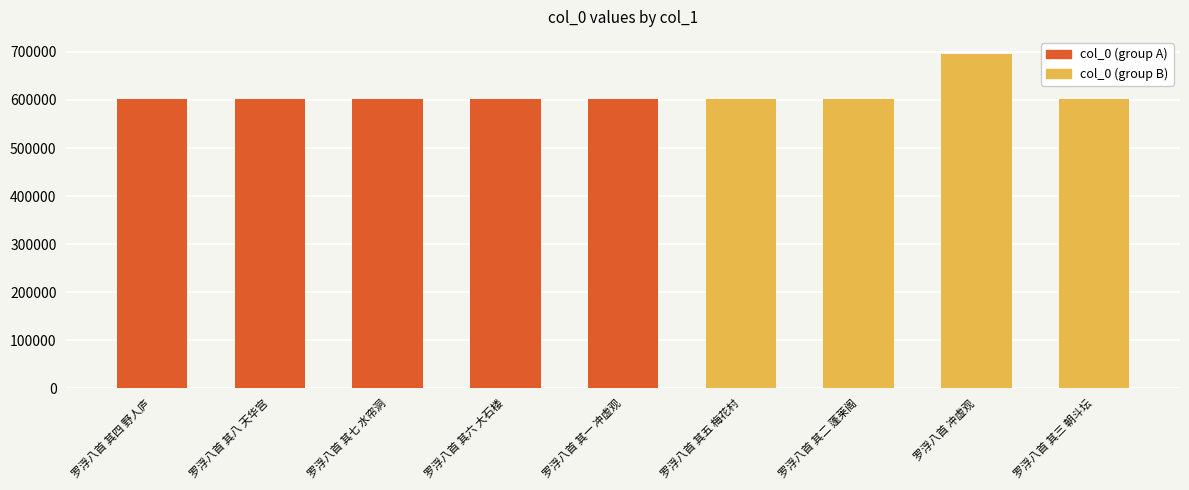

Reading left to right, extract all data points from this chart.

罗浮八首 其四 野人庐=601848	罗浮八首 其八 天华宫=601852	罗浮八首 其七 水帘洞=601851	罗浮八首 其六 大石楼=601850	罗浮八首 其一 冲虚观=601845	罗浮八首 其五 梅花村=601849	罗浮八首 其二 蓬莱阁=601846	罗浮八首 冲虚观=696350	罗浮八首 其三 朝斗坛=601847